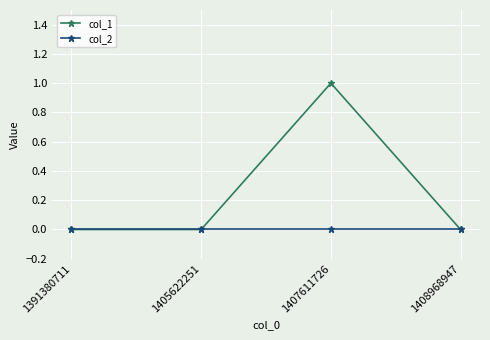

How many interior local peaks does the col_1 series have?

1